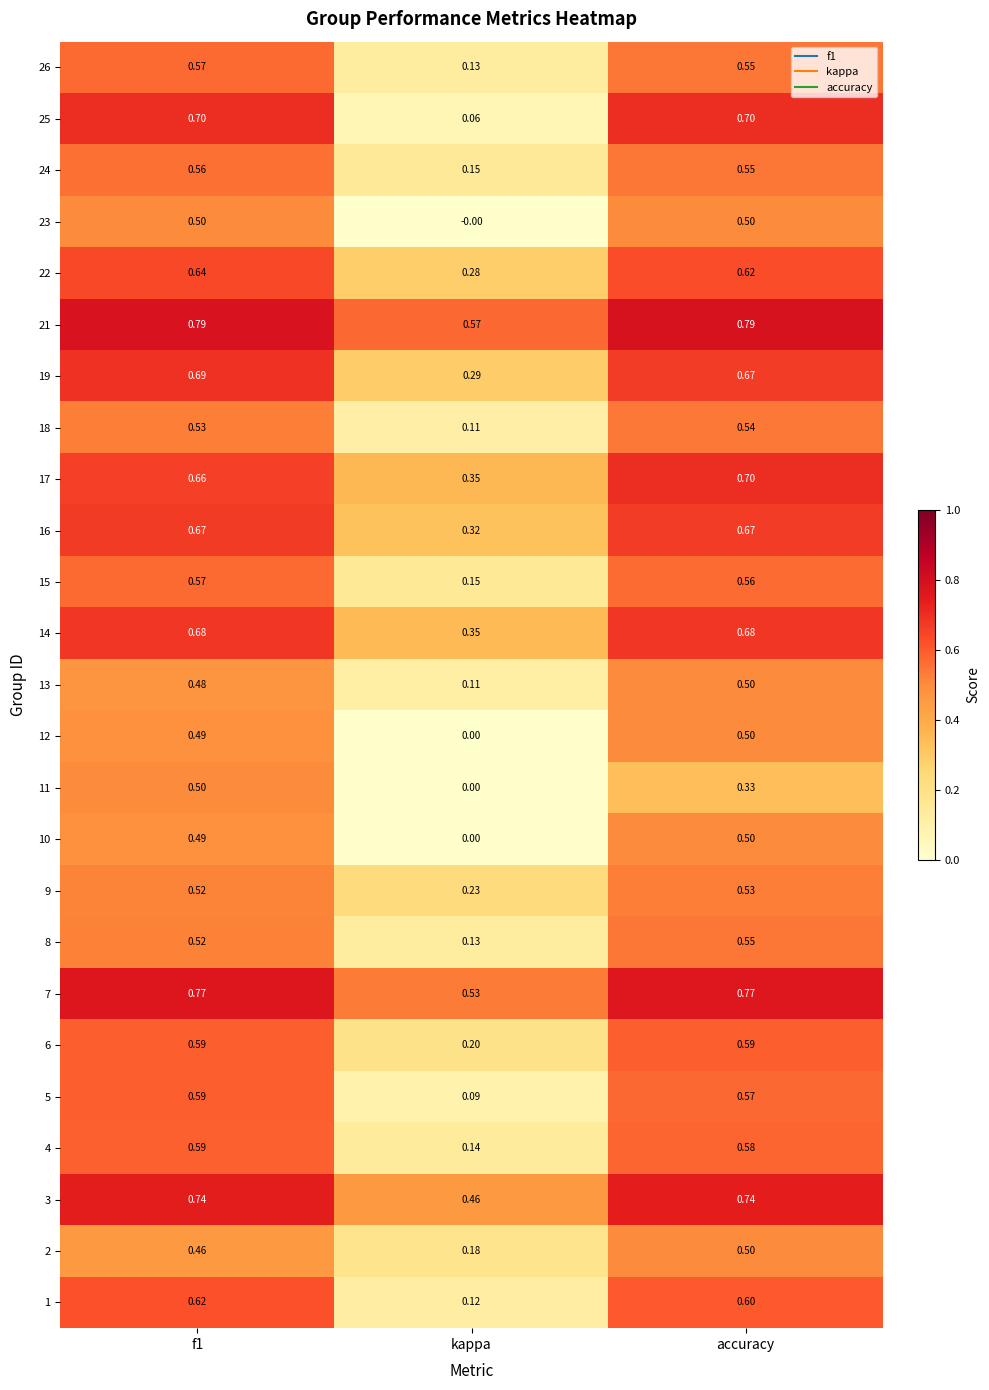

Which label corresponds to the smallest value in the chart?

kappa